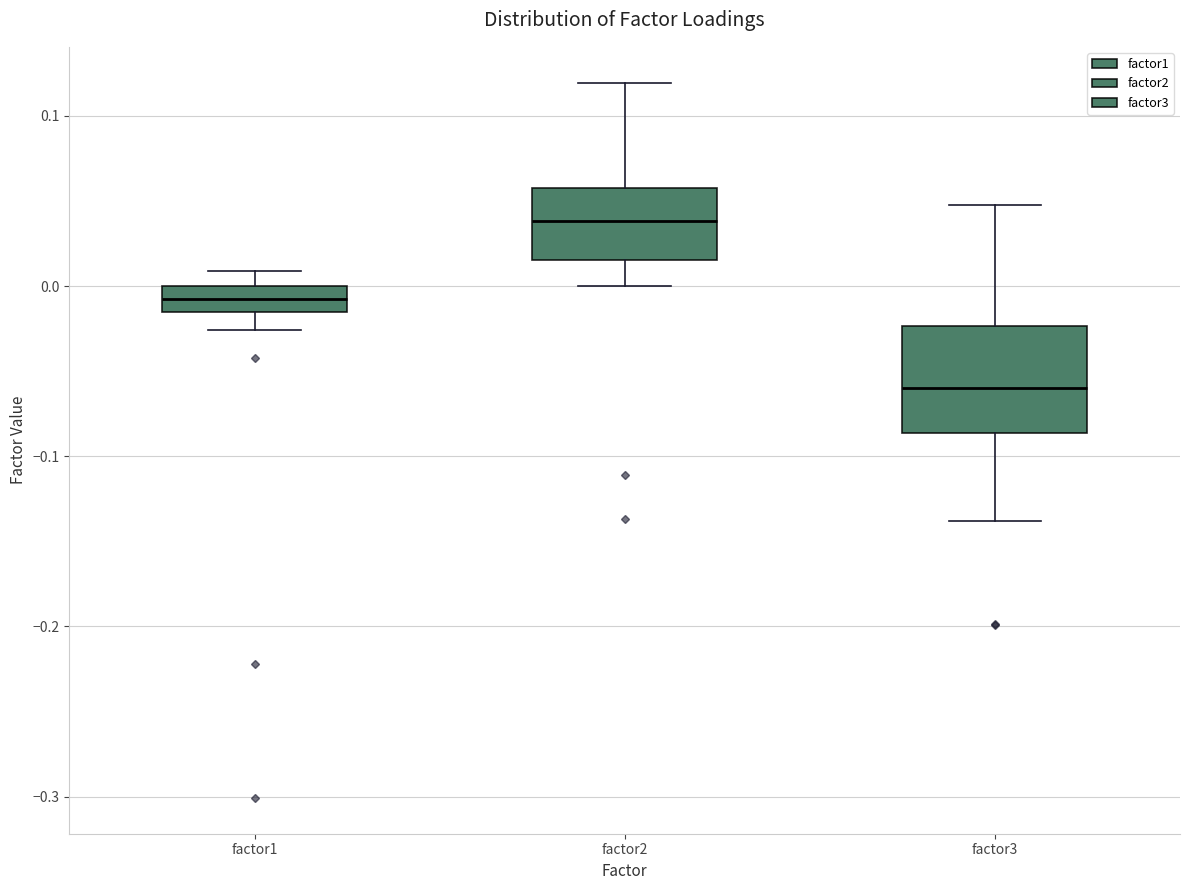

Where is the upper edge of the box for factor1 on the y-axis? The values are not printed on the chart, so give them approximately, as read against the axis.

0.00